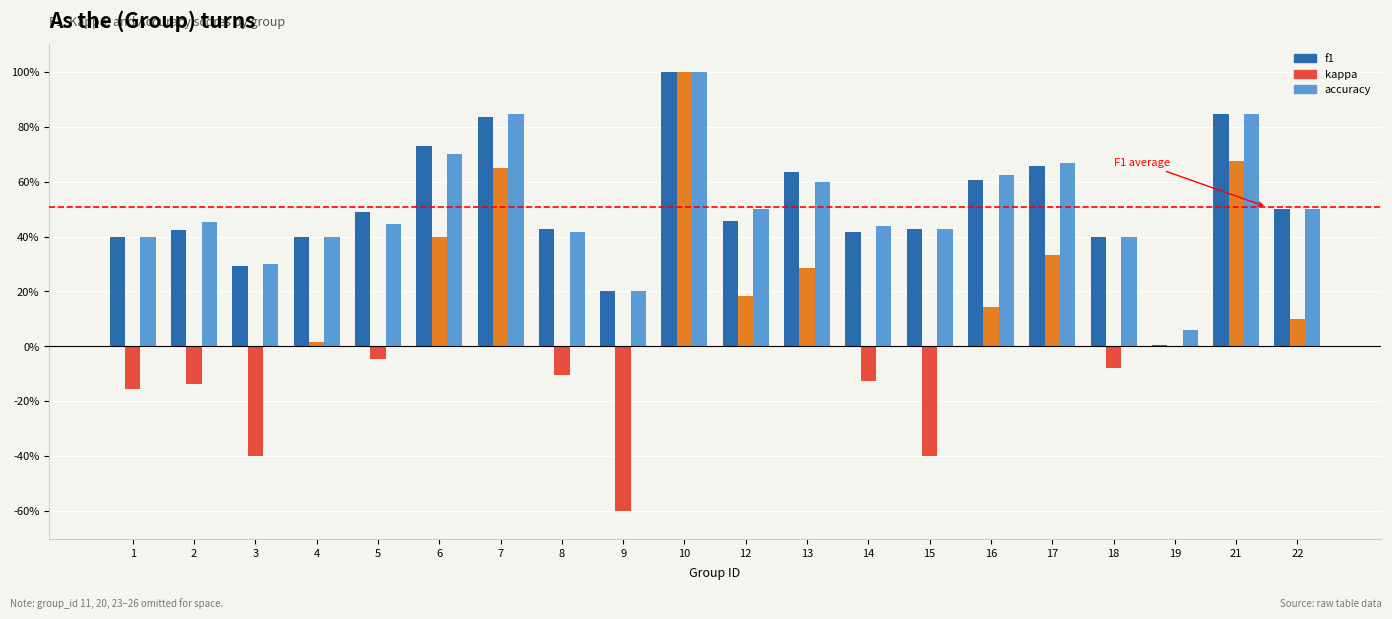

At which category is the sum across all series the highest?

10